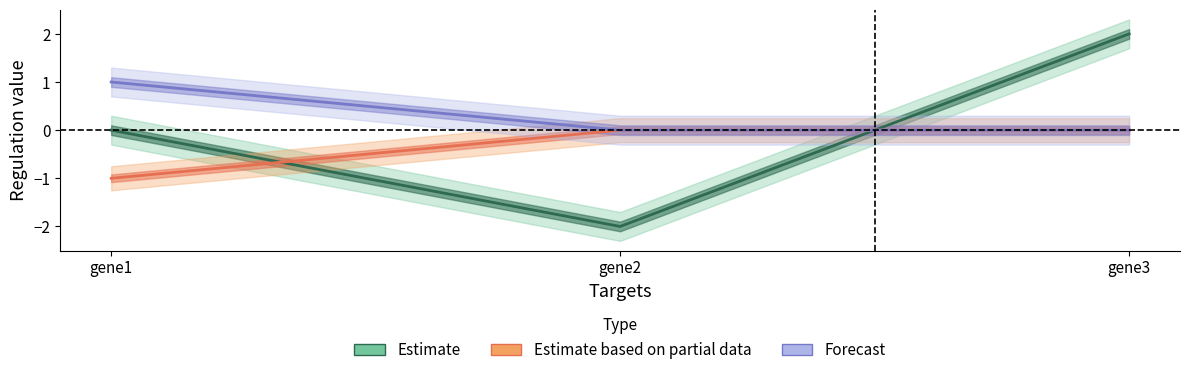

Is the value of gene2 at gene3 greater than the value of gene3 at gene1?

No